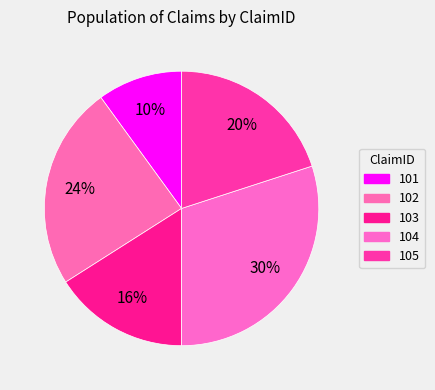

Does 102 account for over 50% of the chart?

No